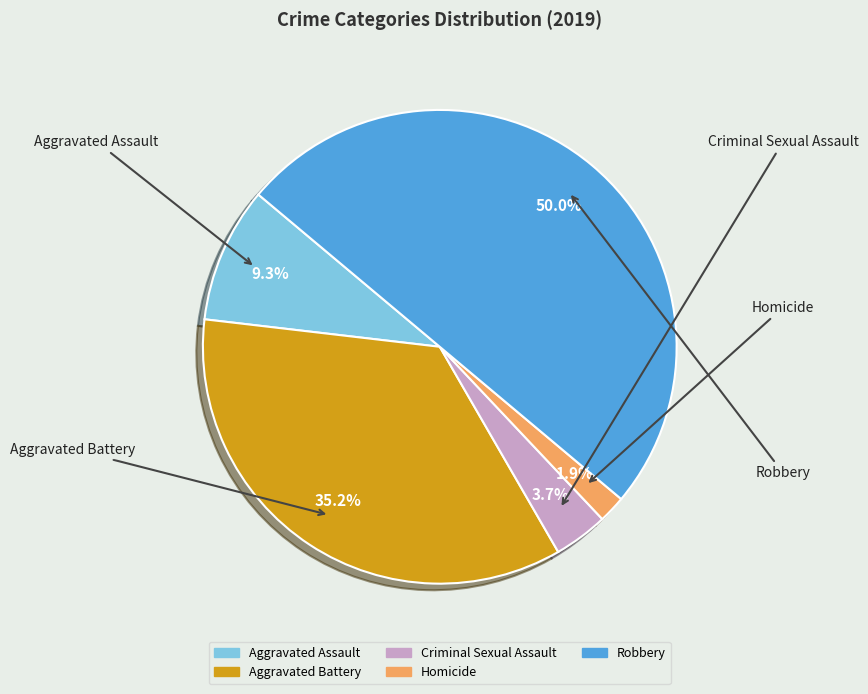

How many slices are in this pie chart?

5